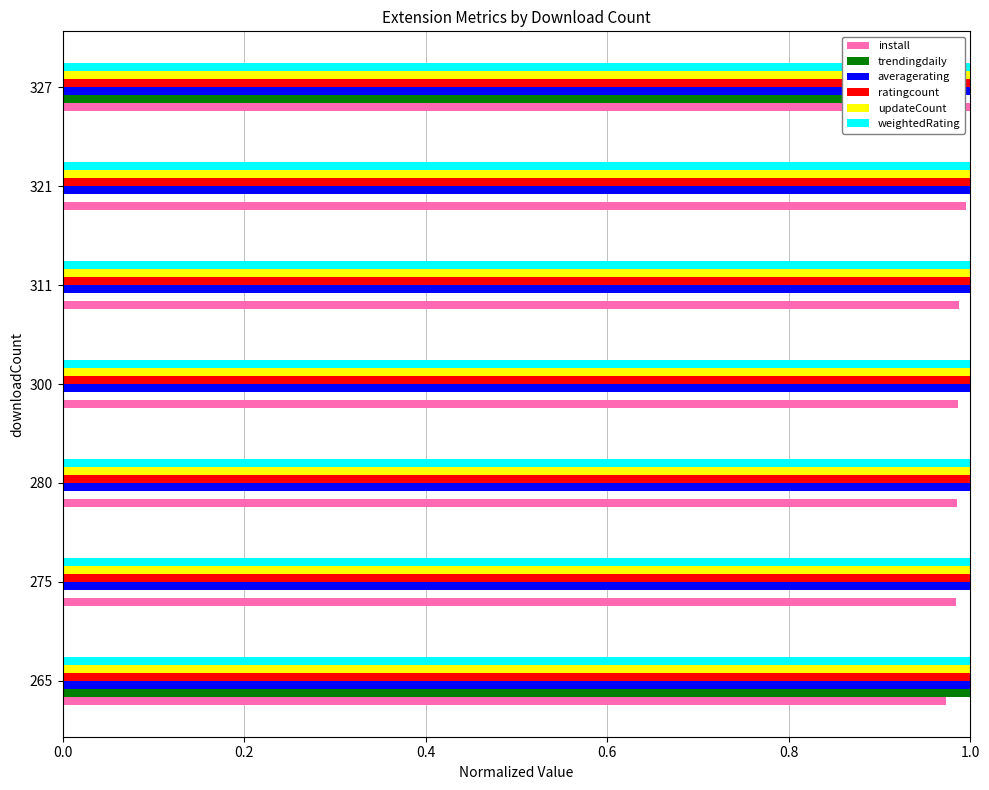

What is the sum of the install values at 265 and 321?

2.0